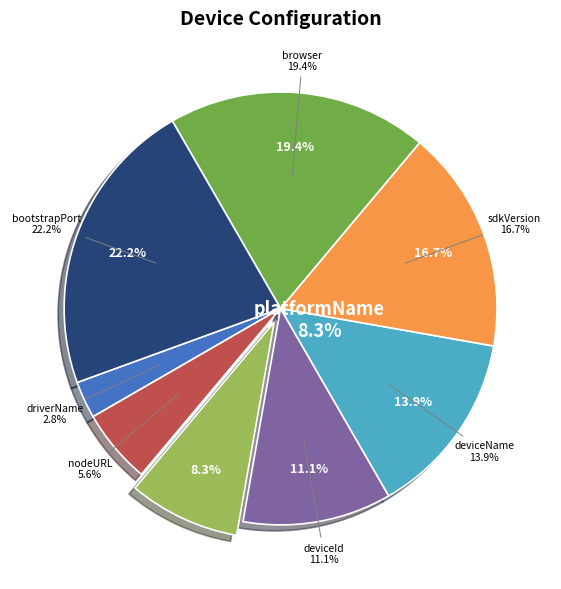

What is the smallest slice in the pie chart?

driverName